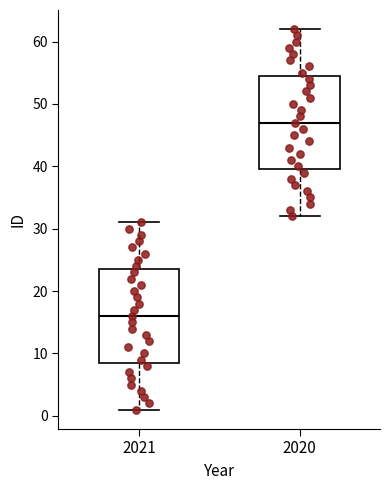

Reading left to right, transcribe this box plot: for each box, give where its median line is, the range the box spans, and where its two whiskers end, as read against the y-axis. The values are not printed on the chart, so give them approximately, as read against the axis.

2021: median 16, box 9 to 24, whiskers 1 to 31
2020: median 47, box 40 to 55, whiskers 32 to 62